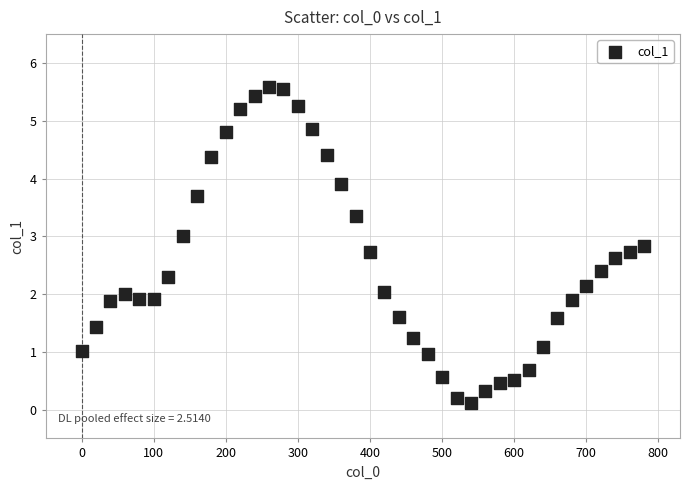

What is the range of X values (max minus min)?

780.0